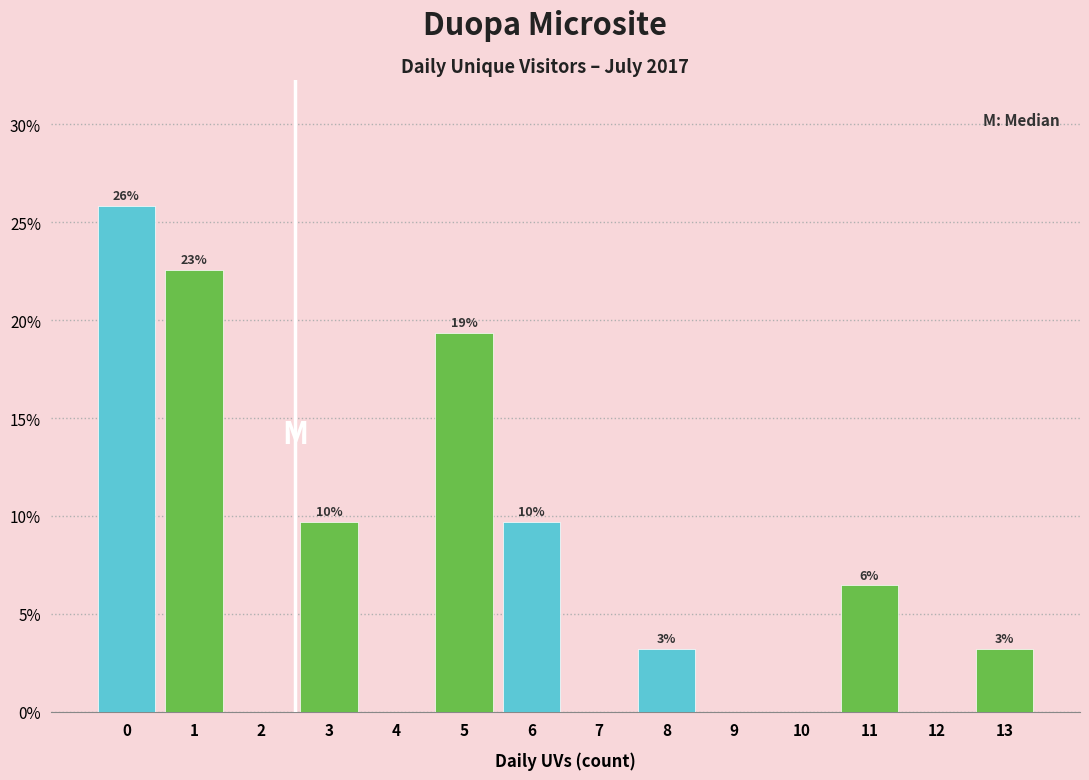

Are the bars horizontal?

No